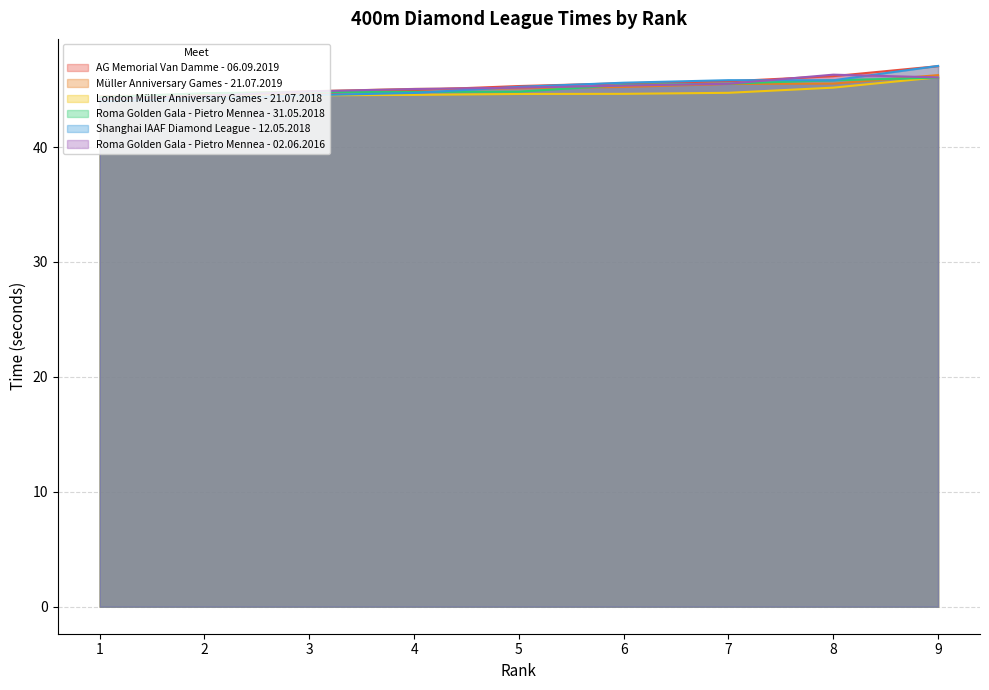

What is the difference between the second highest and second lowest values in the Müller Anniversary Games - 21.07.2019 series?

0.9